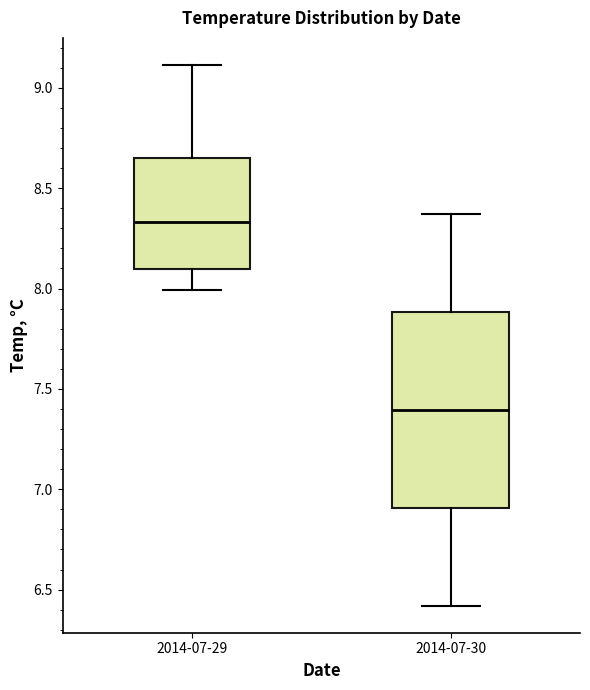

Reading left to right, transcribe this box plot: for each box, give where its median line is, the range the box spans, and where its two whiskers end, as read against the y-axis. The values are not printed on the chart, so give them approximately, as read against the axis.

2014-07-29: median 8.35, box 8.10 to 8.65, whiskers 8.00 to 9.10
2014-07-30: median 7.40, box 6.90 to 7.90, whiskers 6.40 to 8.35